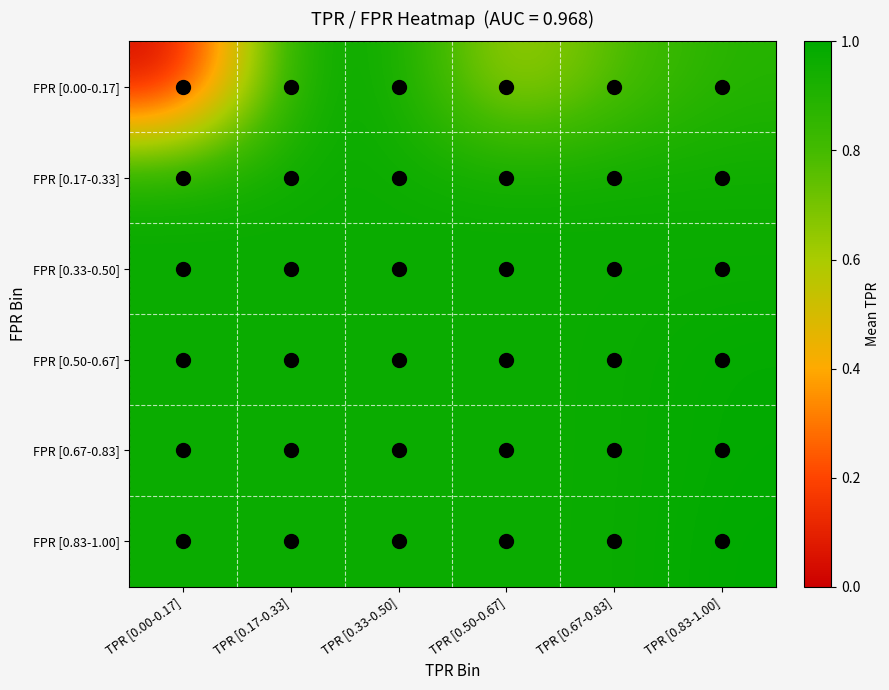

What is the greatest value displayed?

1.0